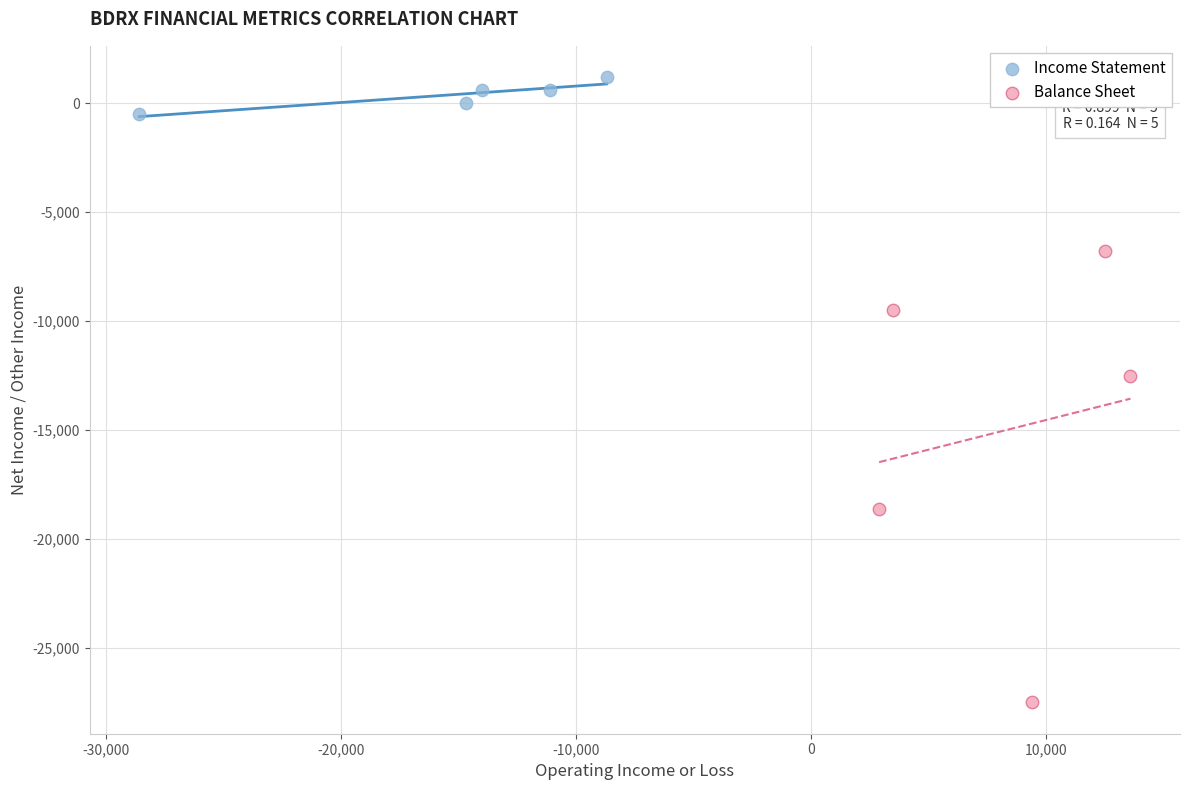

What are all the series names shown in the legend?

Income Statement, Balance Sheet